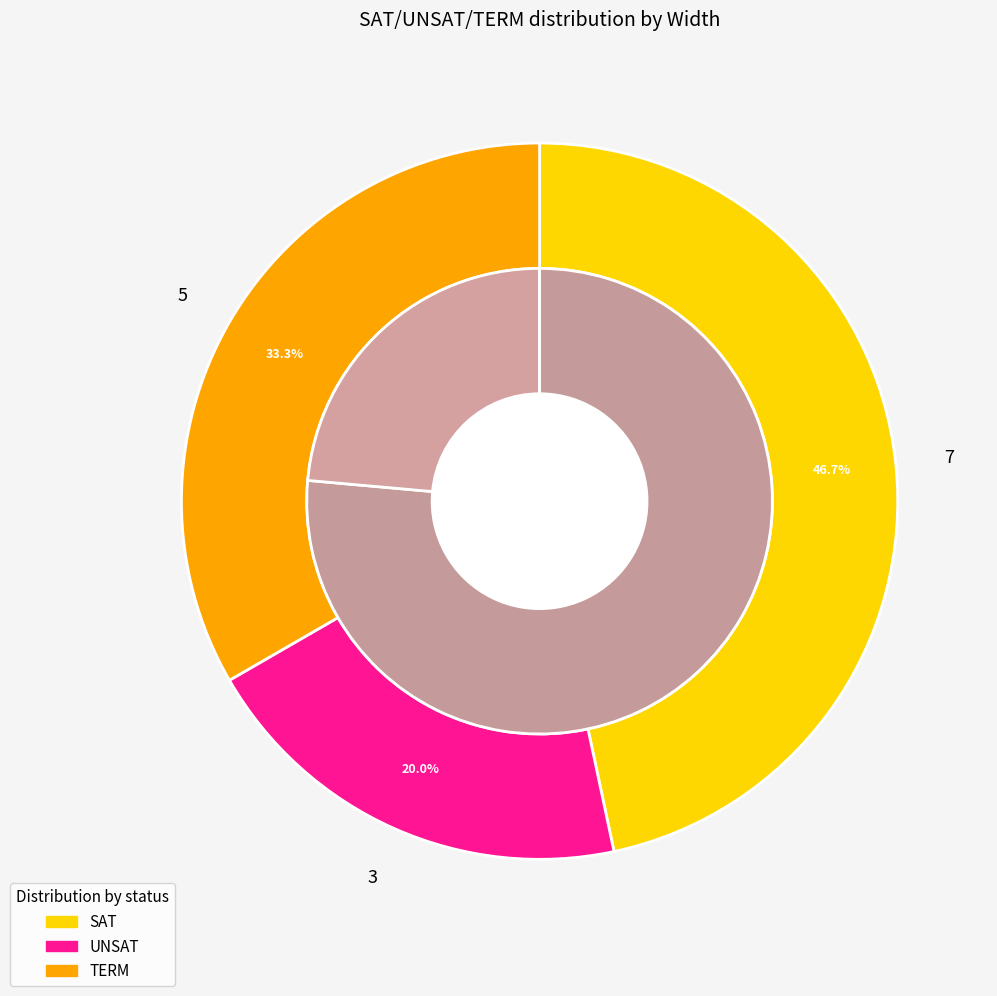

Rank the categories by value from highest to lowest.

SAT, TERM, UNSAT